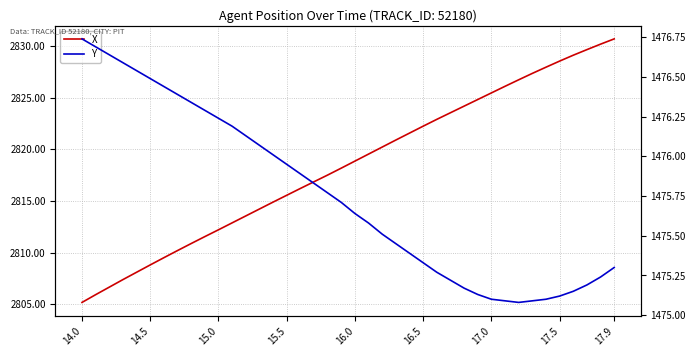

True or false: Y and X cross at least once.

False